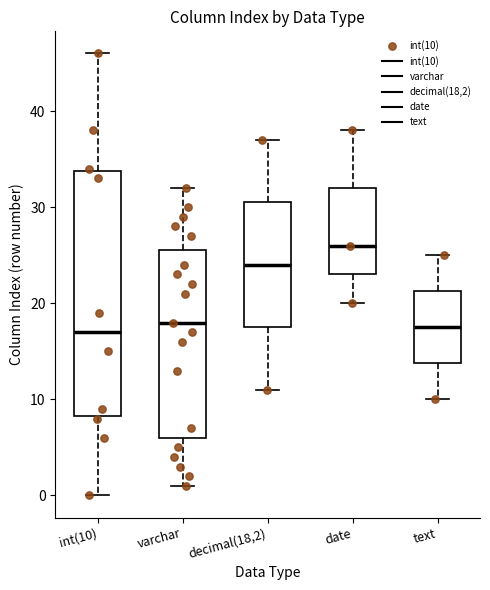

Which box's median line is the highest?

date